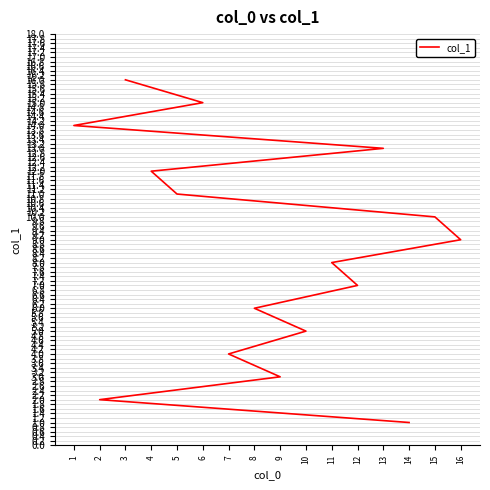

Approximately how many times larger is the value at 10 compared to 5?

0.5